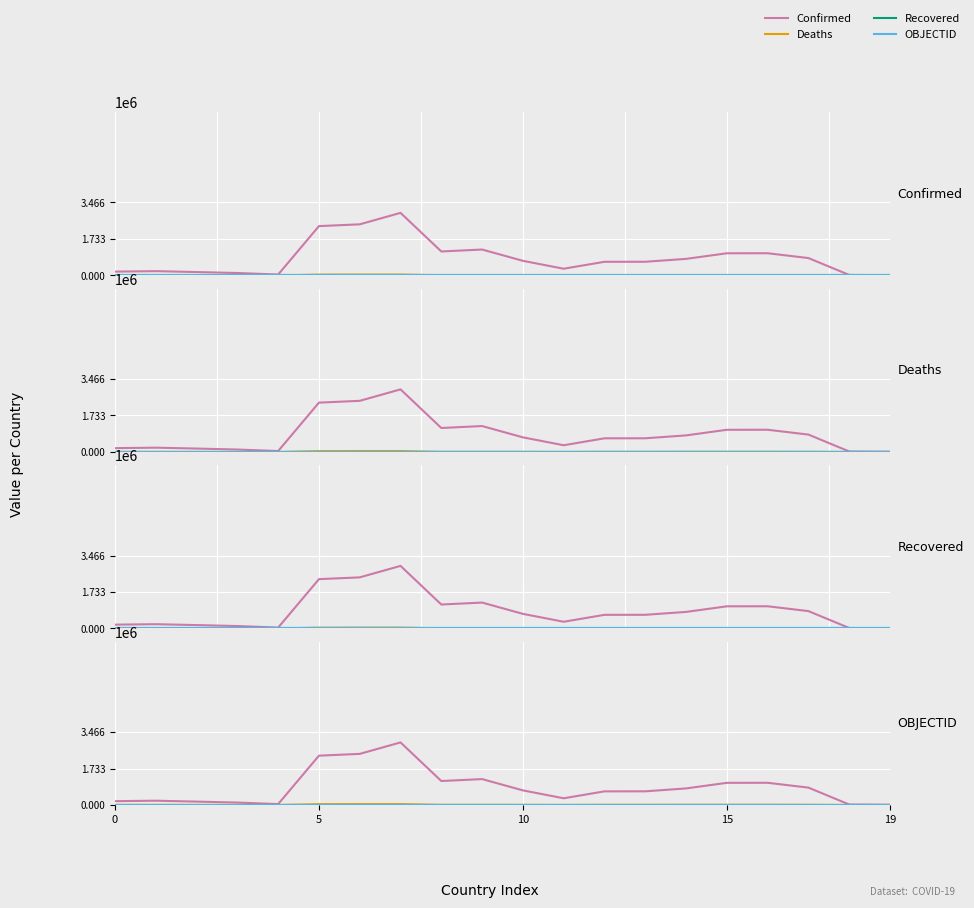

What is the spread (max minus min) of values at 7?

2973613.0